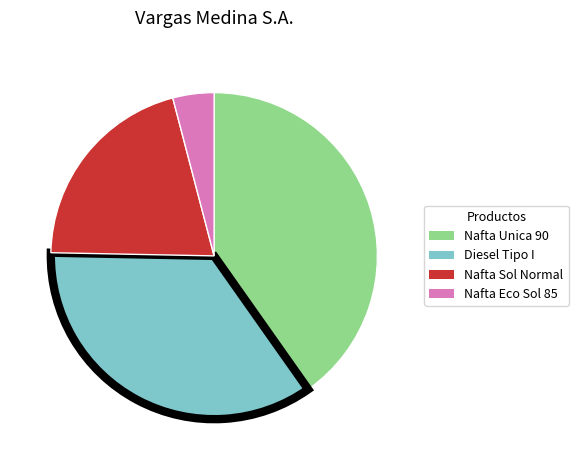

Rank the categories by value from lowest to highest.

Nafta Eco Sol 85, Nafta Sol Normal, Diesel Tipo I, Nafta Unica 90